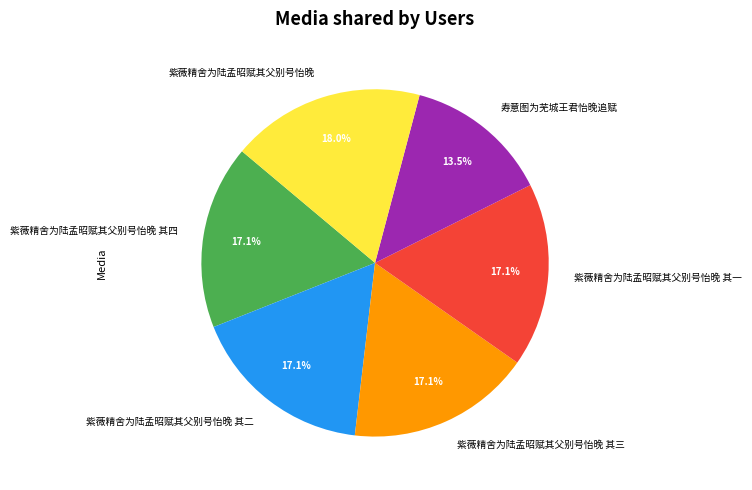

What is the smallest slice in the pie chart?

寿意图为芜城王君怡晚追赋